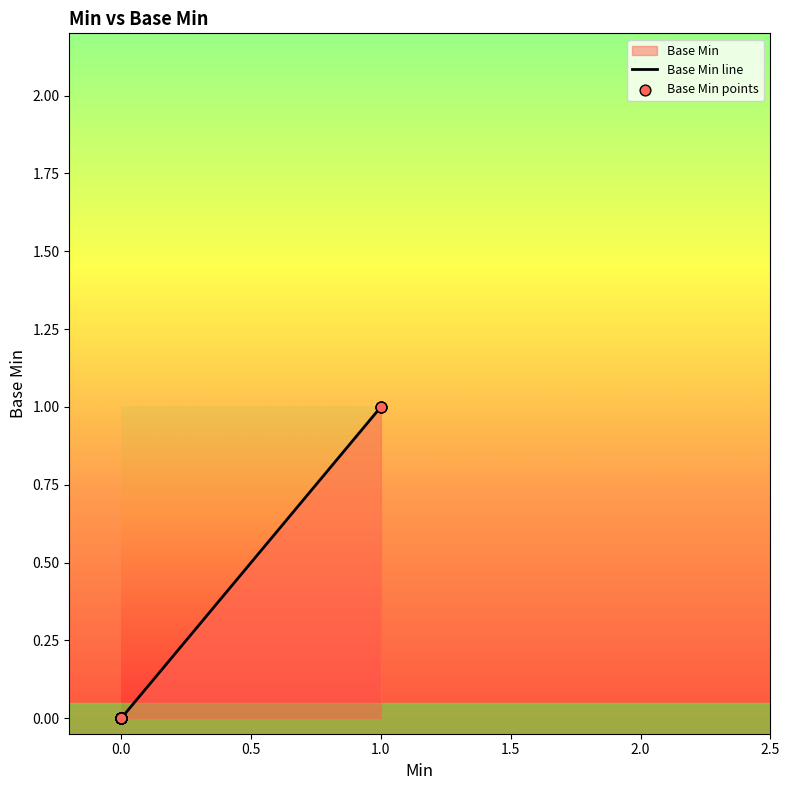

Is the value of Base Min line at 0.0 greater than the value of Base Min points at 0.0?

No